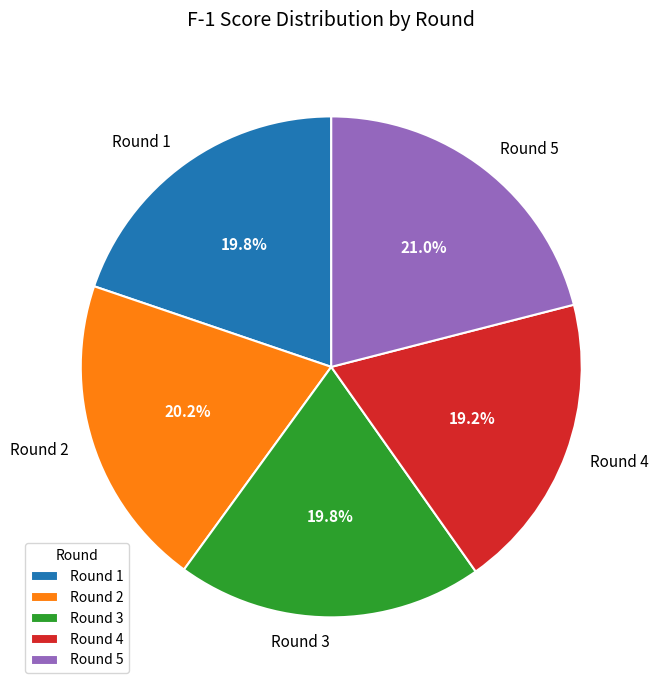

The Round 2 slice represents 20% of the pie. True or false?

True